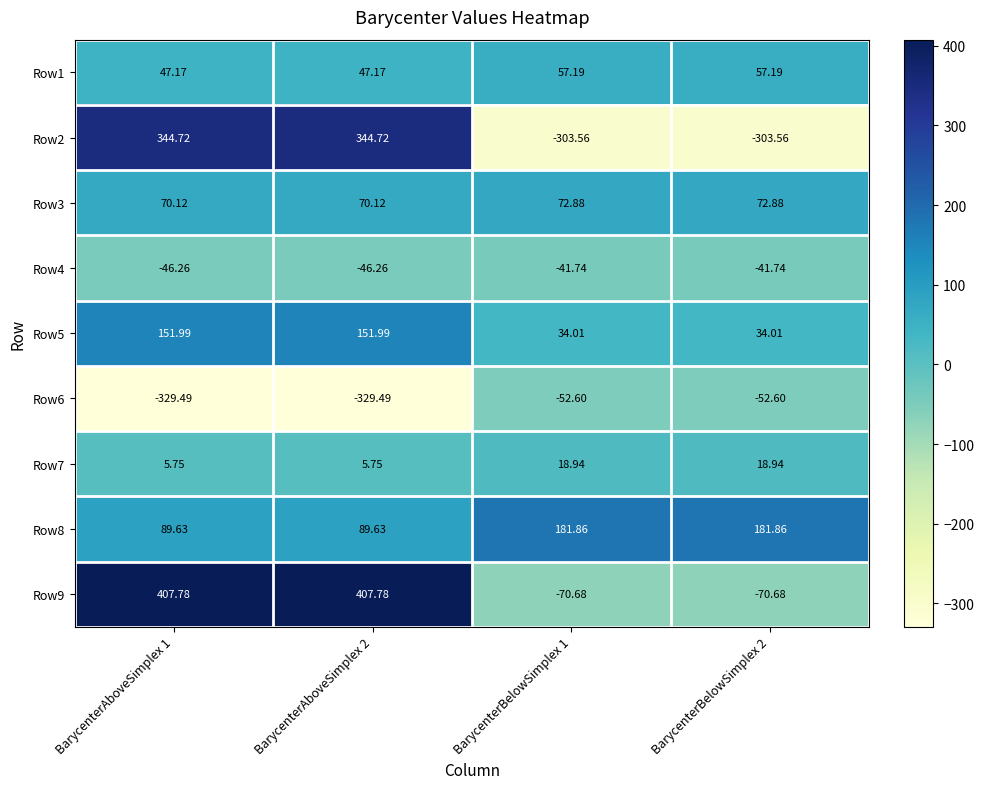

Is the value of Row3 at BarycenterAboveSimplex 2 greater than the value of Row8 at BarycenterBelowSimplex 1?

No